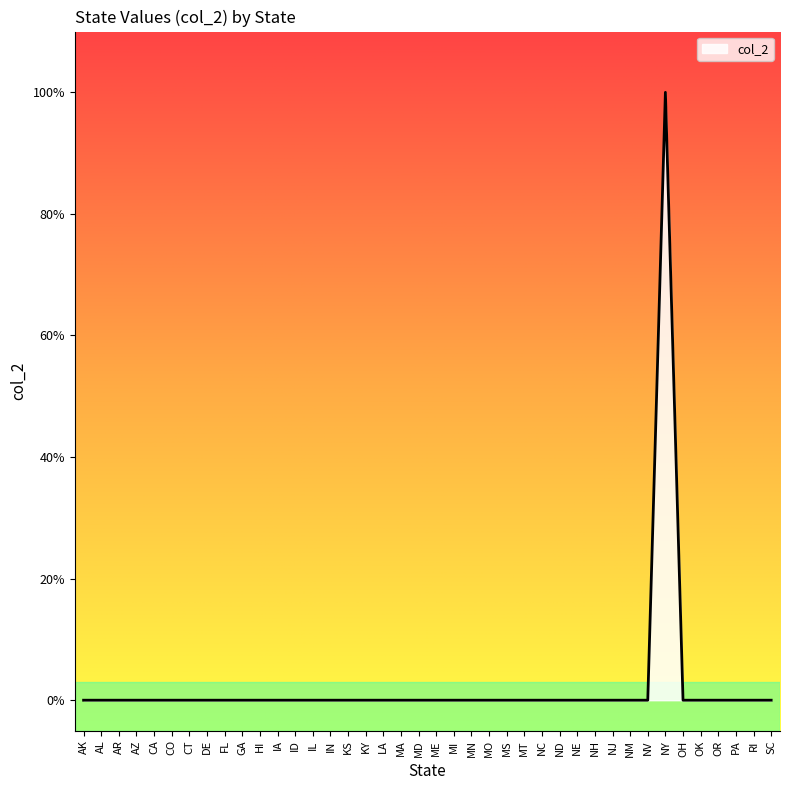

Does the chart display data point markers on the line(s)?

No